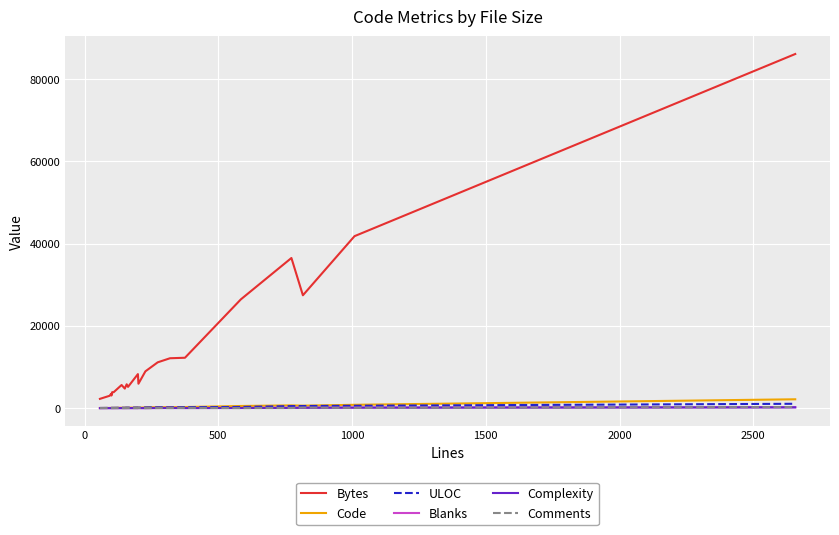

True or false: Bytes and Blanks intersect in this chart.

False